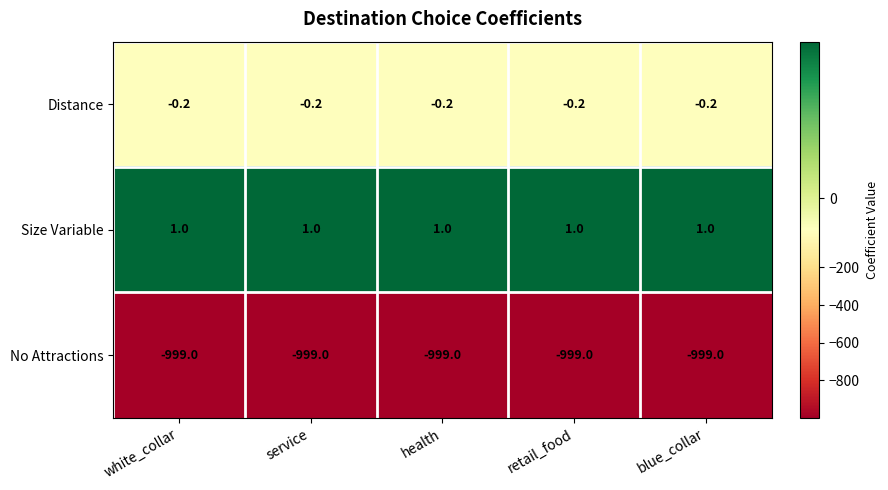

True or false: Distance has a value of -0.2 at white_collar.

True